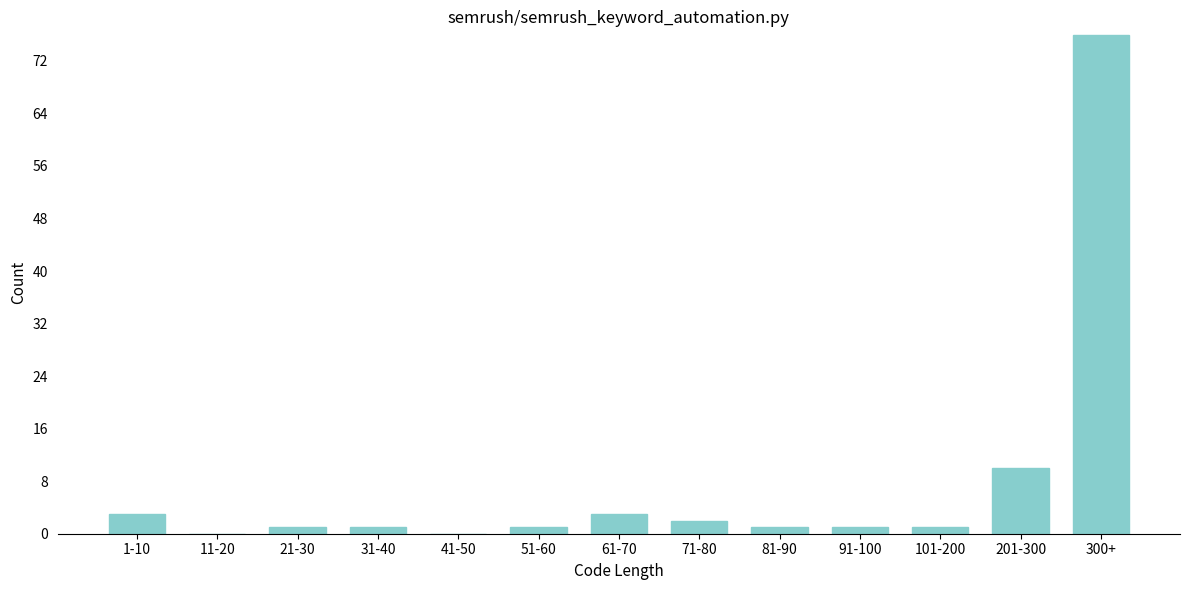

Reading right to left, what are all the values shown in this chart?

300+=76	201-300=10	101-200=1	91-100=1	81-90=1	71-80=2	61-70=3	51-60=1	41-50=0	31-40=1	21-30=1	11-20=0	1-10=3